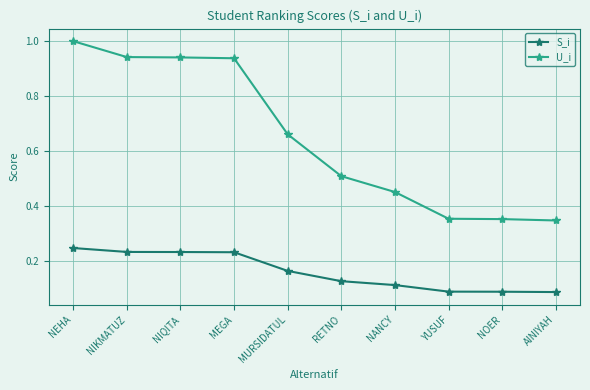

Does the chart display data point markers on the line(s)?

Yes